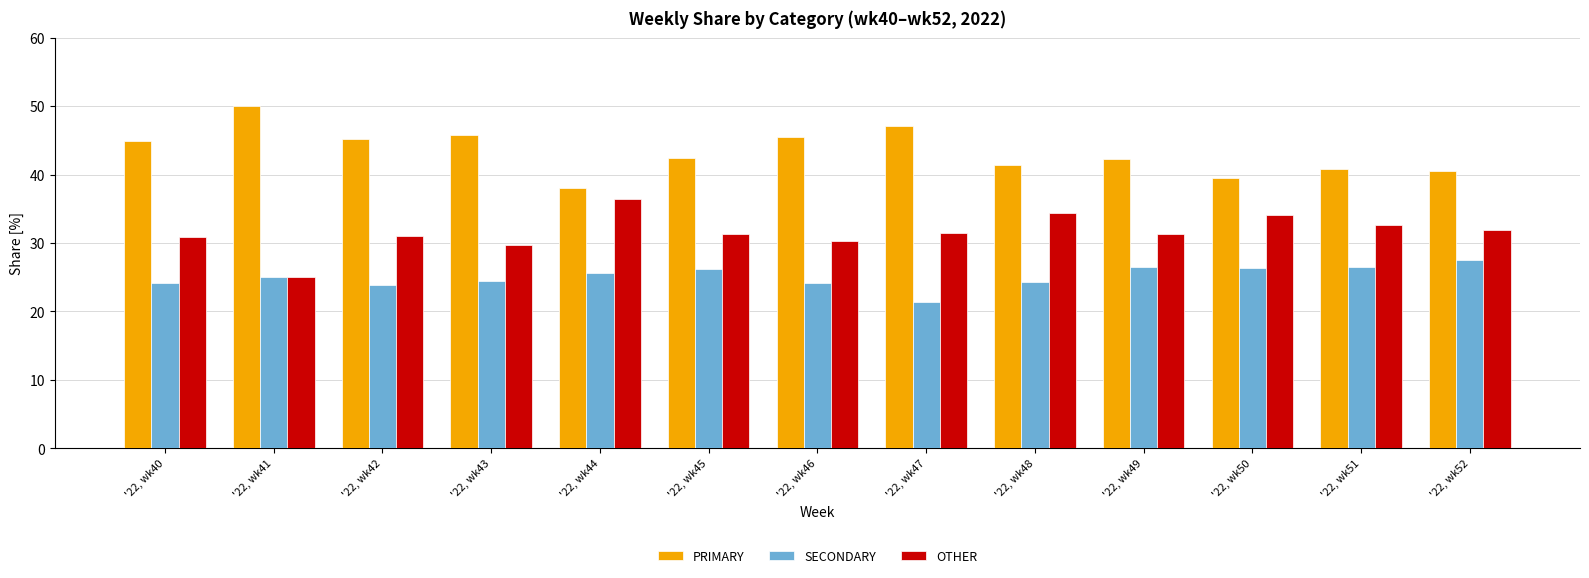

The SECONDARY series shows 8.5 at '22, wk51. True or false?

False